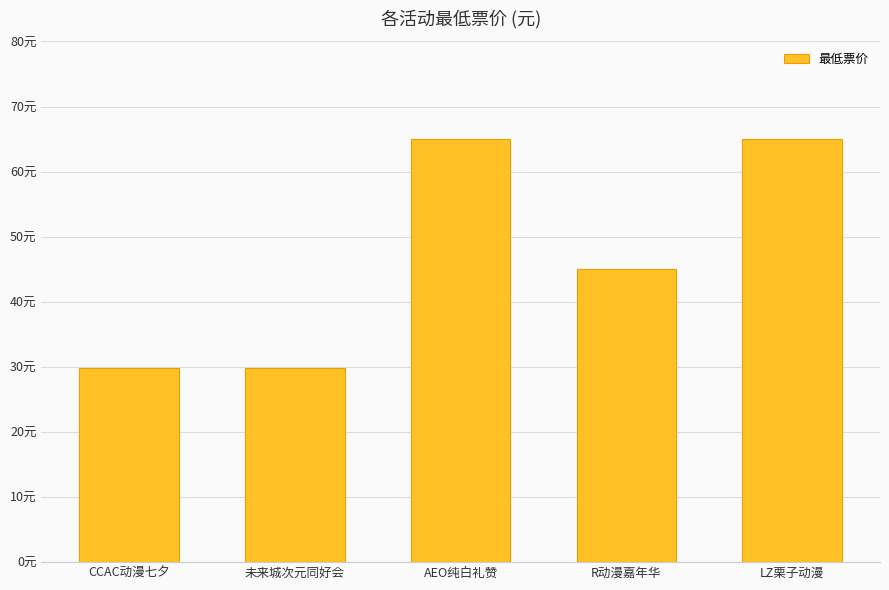

Reading left to right, transcribe all the data shown in this chart.

CCAC动漫七夕=29.9	未来城次元同好会=29.9	AEO纯白礼赞=65.0	R动漫嘉年华=45.0	LZ栗子动漫=65.0